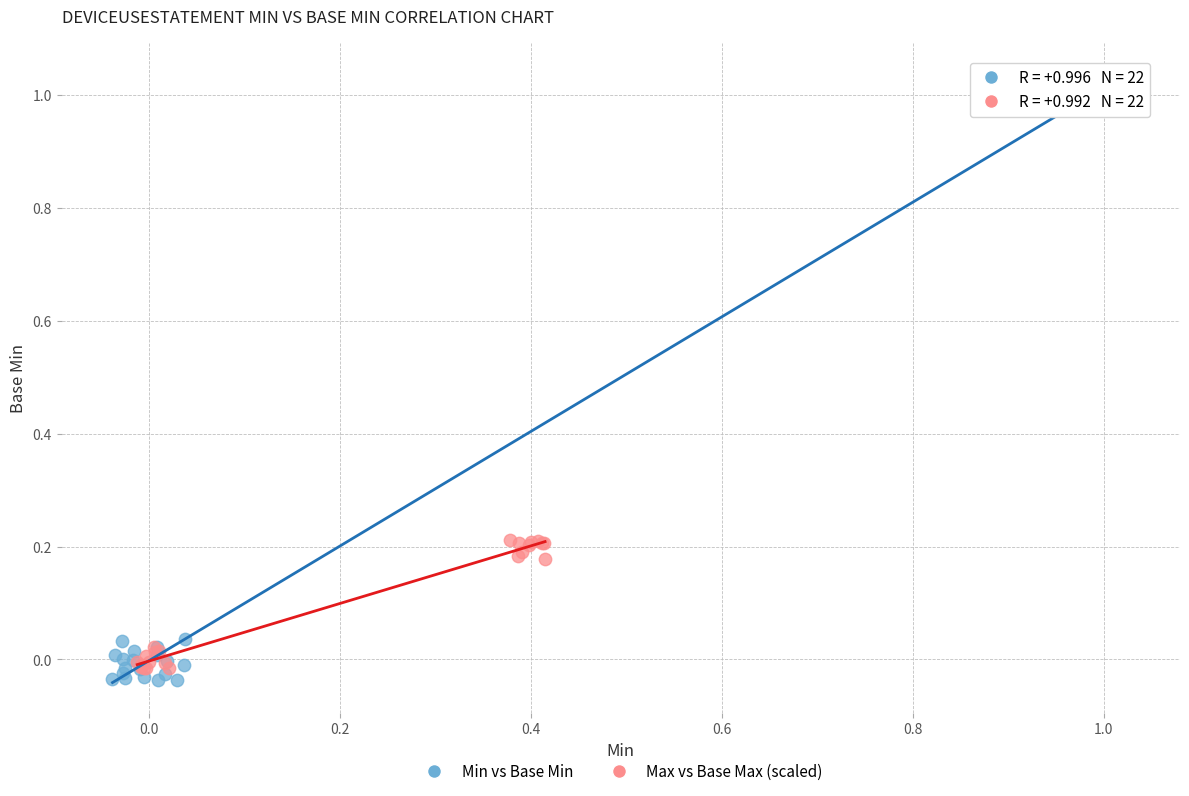

Which series reaches the maximum Y coordinate?

Min vs Base Min